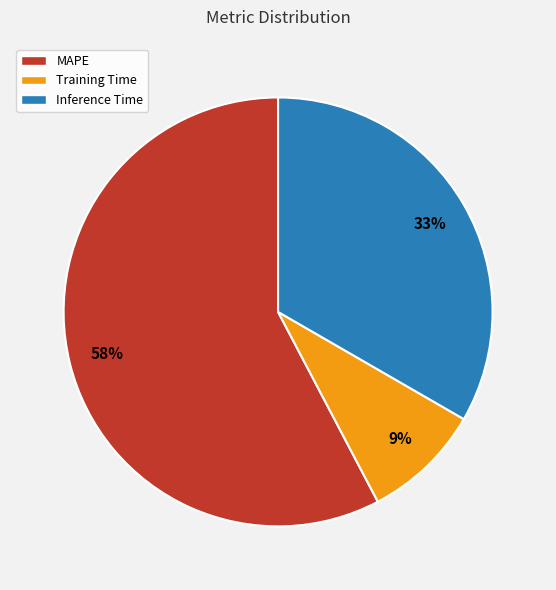

Do Inference Time and Training Time together represent more than half of the pie?

No